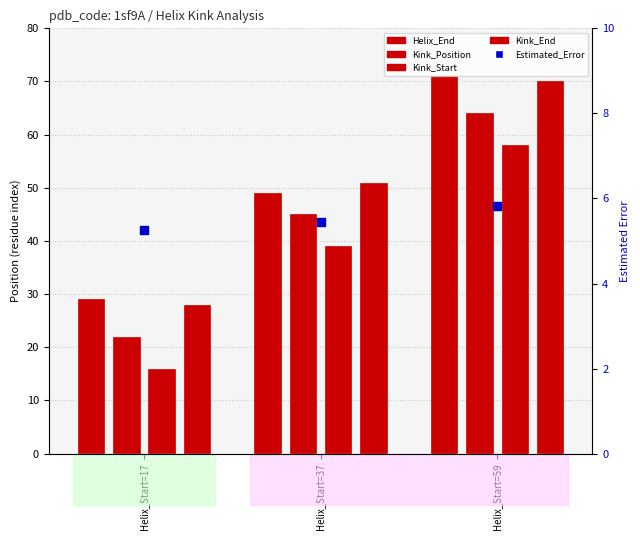

Which series has the largest total across all categories?

Helix_End